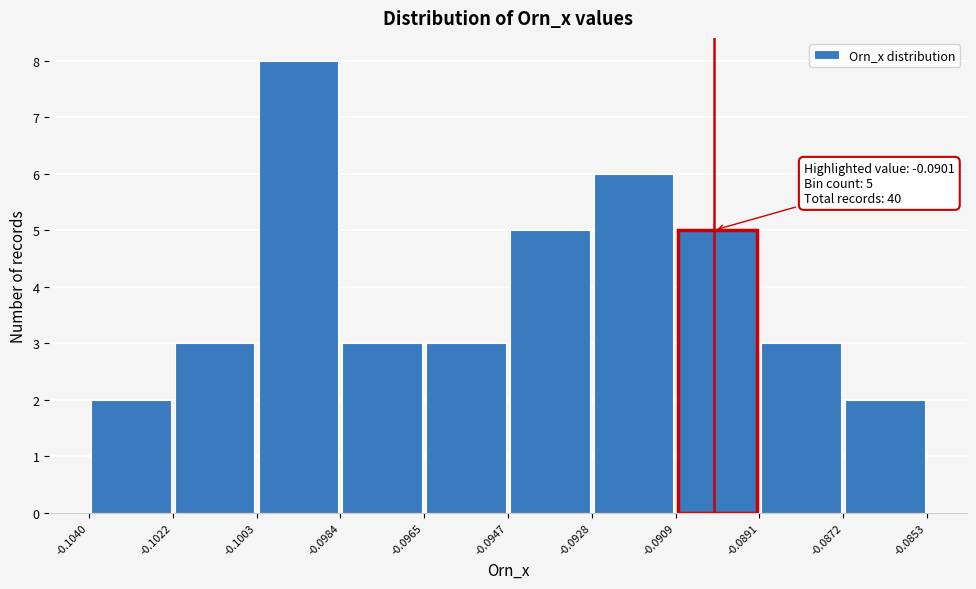

Which range on the x-axis has the tallest bar?

-0.1003 to -0.0984